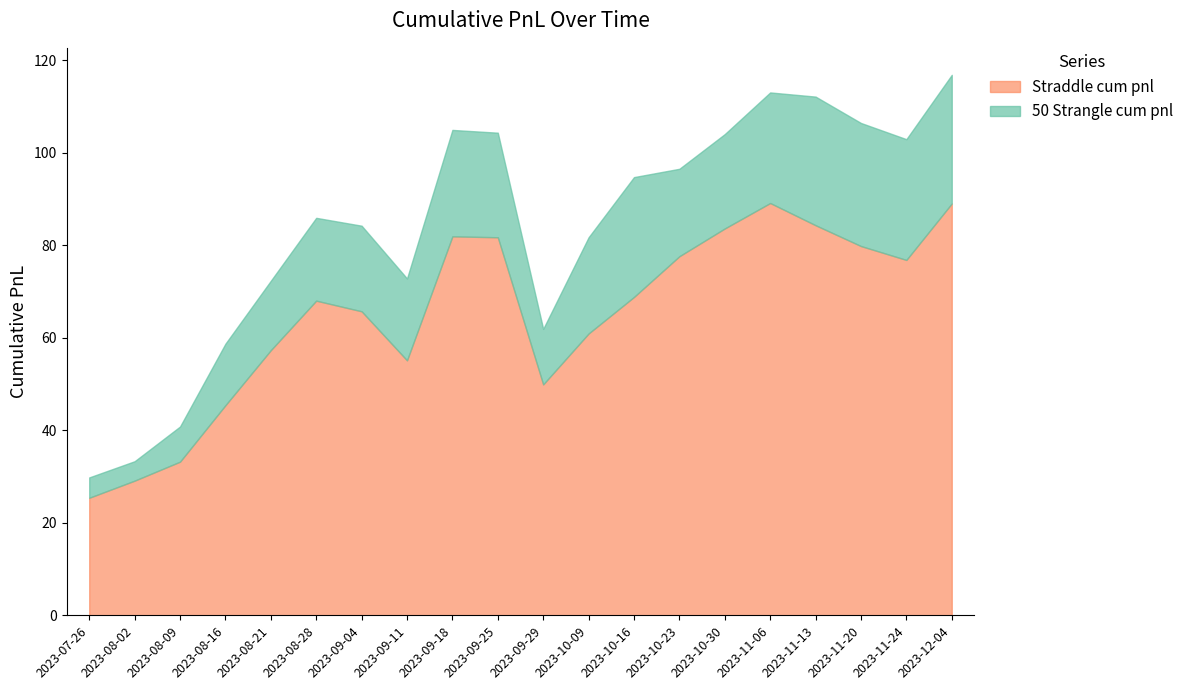

What is the smallest value displayed?

4.2